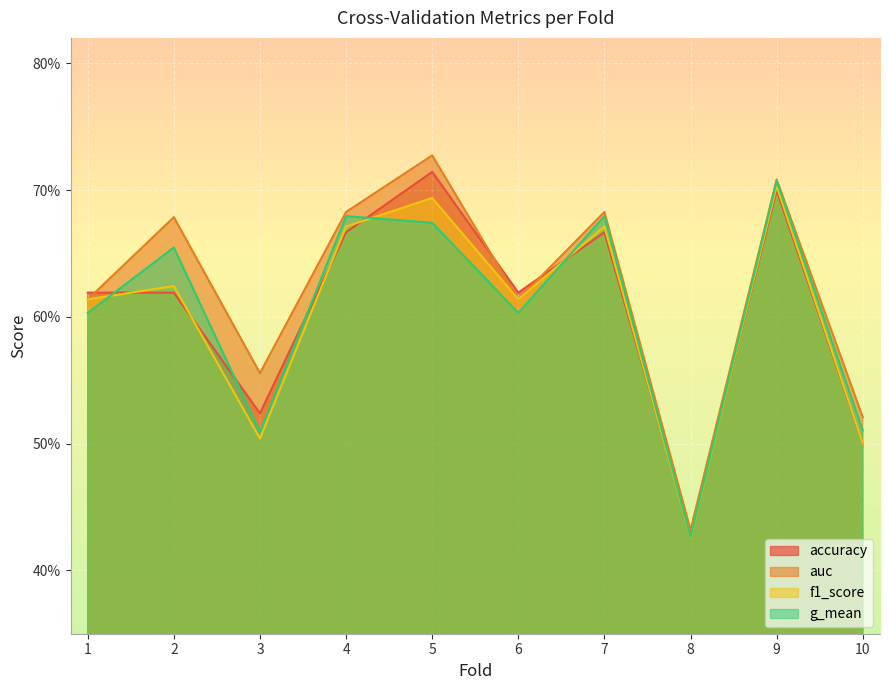

What are all the series names shown in the legend?

accuracy, auc, f1_score, g_mean